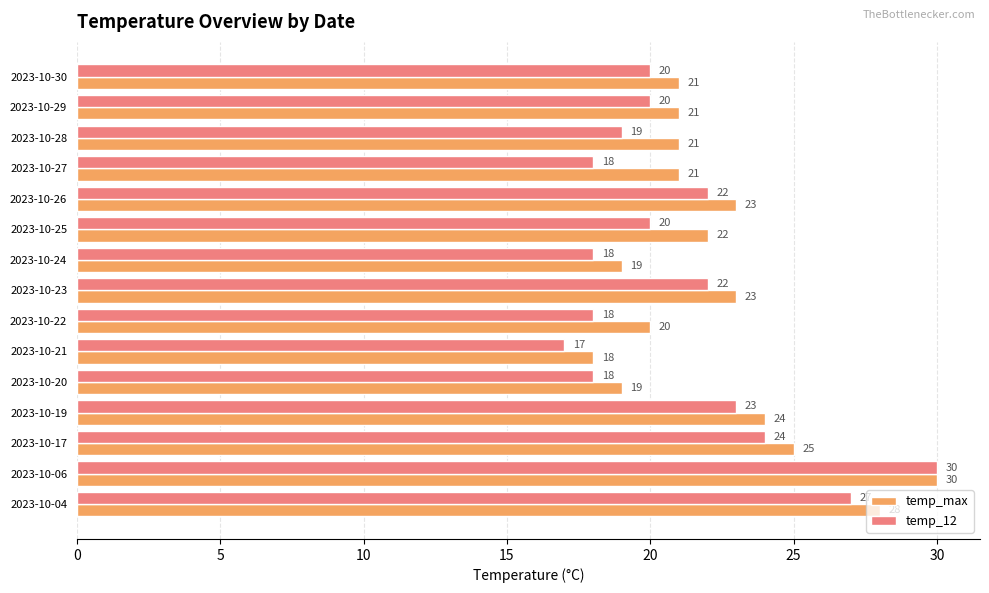

Rank the series at 2023-10-04 from lowest to highest value.

temp_12, temp_max